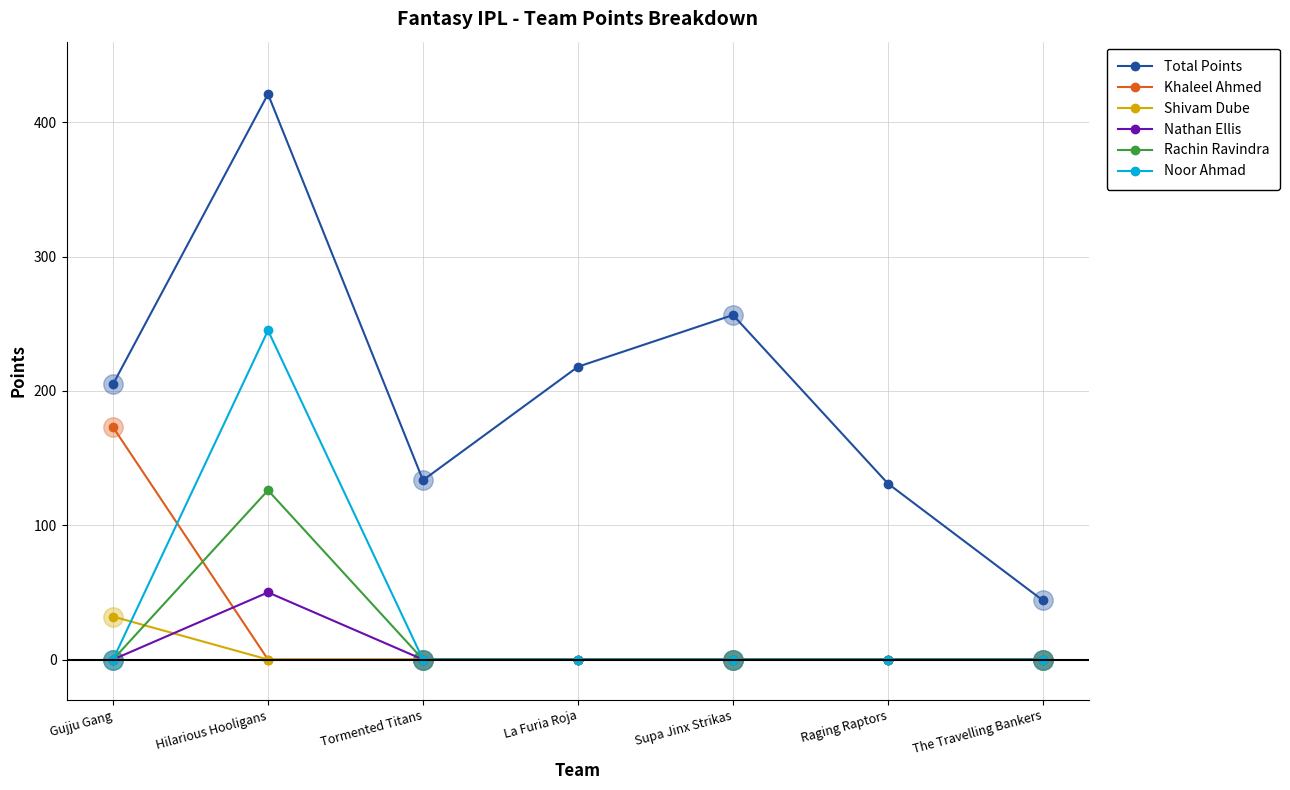

What is the spread (max minus min) of values at Hilarious Hooligans?

421.0